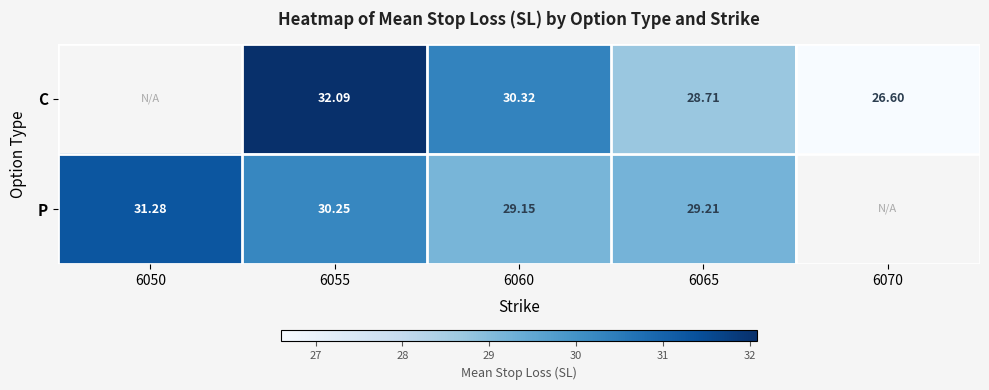

Is it true that P equals 31.3 at 6050?

True